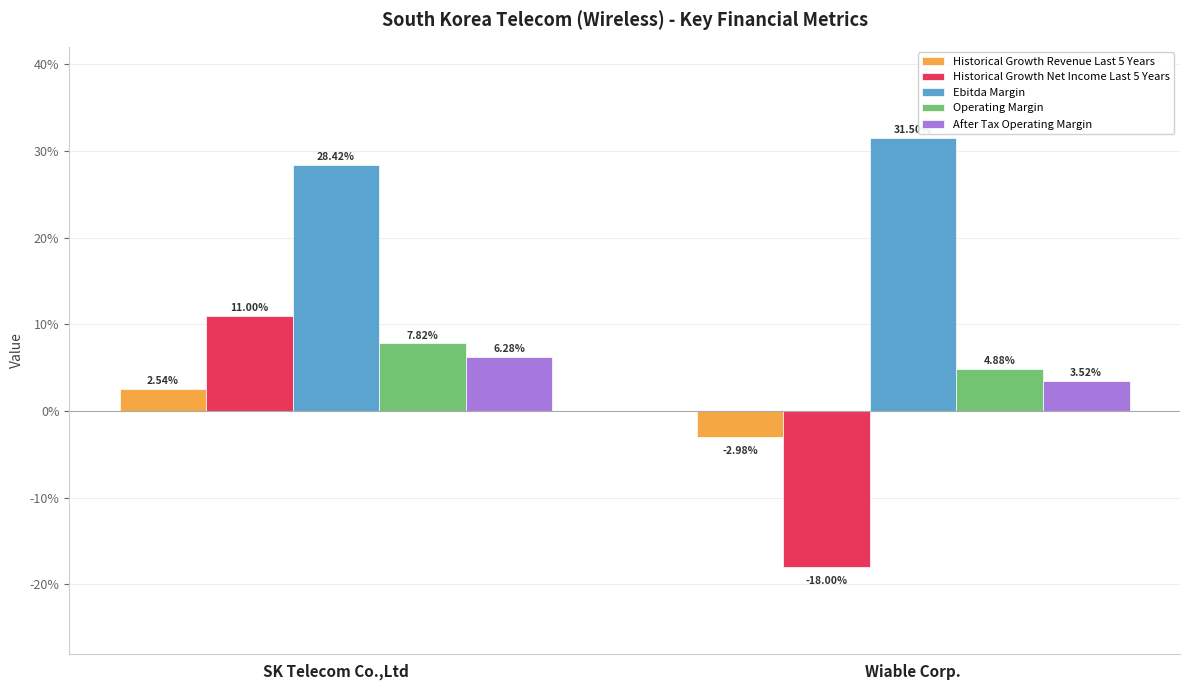

Are the bars grouped side by side (vs. stacked)?

Yes